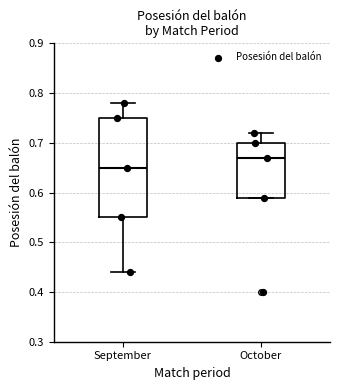

Reading left to right, transcribe this box plot: for each box, give where its median line is, the range the box spans, and where its two whiskers end, as read against the y-axis. The values are not printed on the chart, so give them approximately, as read against the axis.

September: median 0.65, box 0.55 to 0.75, whiskers 0.44 to 0.78
October: median 0.67, box 0.59 to 0.70, whiskers 0.59 to 0.72